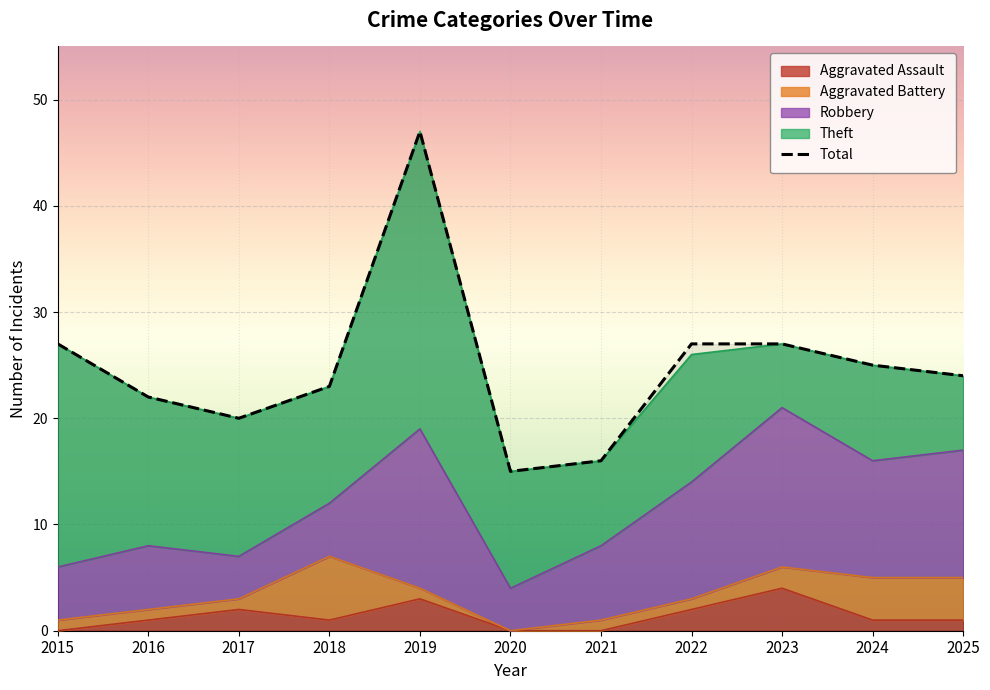

What is the change in value from 2016 to 2019?

+25